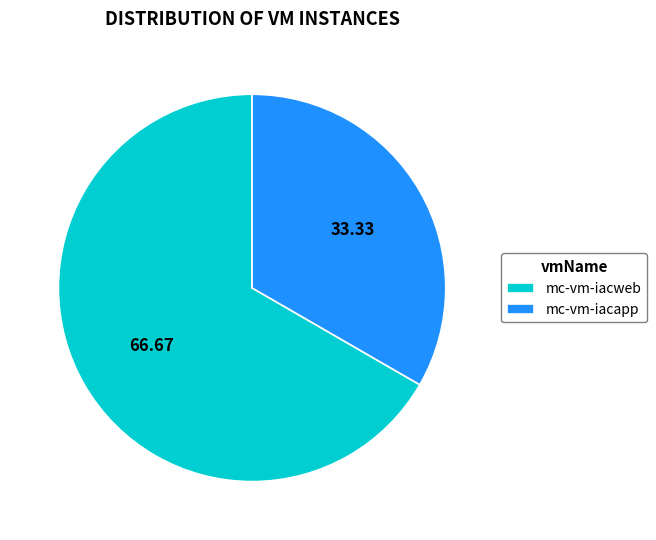

Combined, do mc-vm-iacweb and mc-vm-iacapp account for over 50%?

Yes